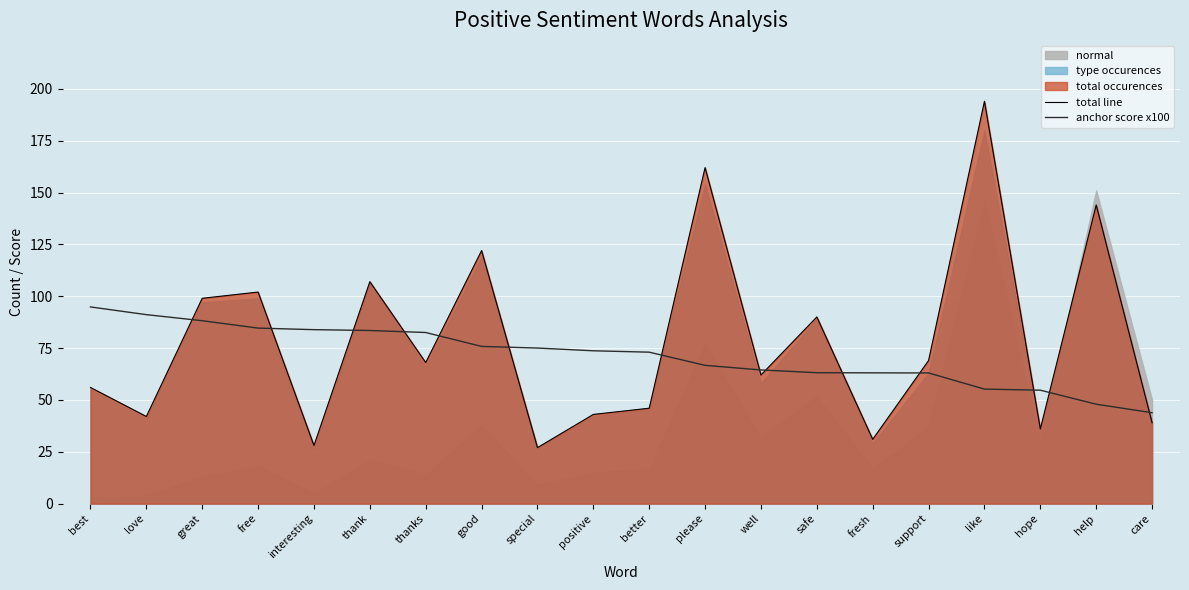

At which label is anchor score x100 closest to 69?

please